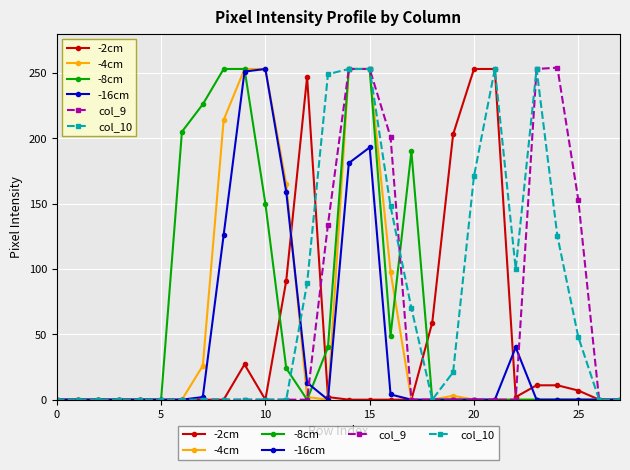

How many lines are shown in the chart?

6